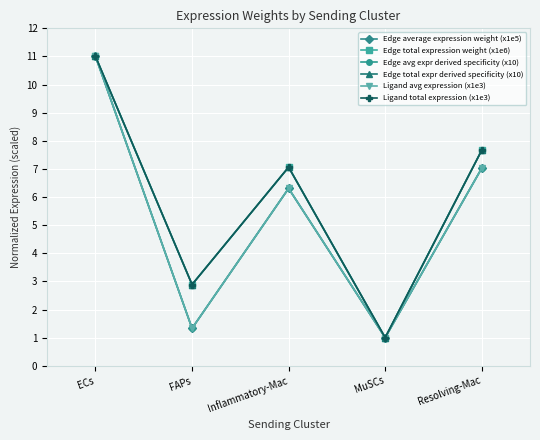

What position from the left is FAPs?

2